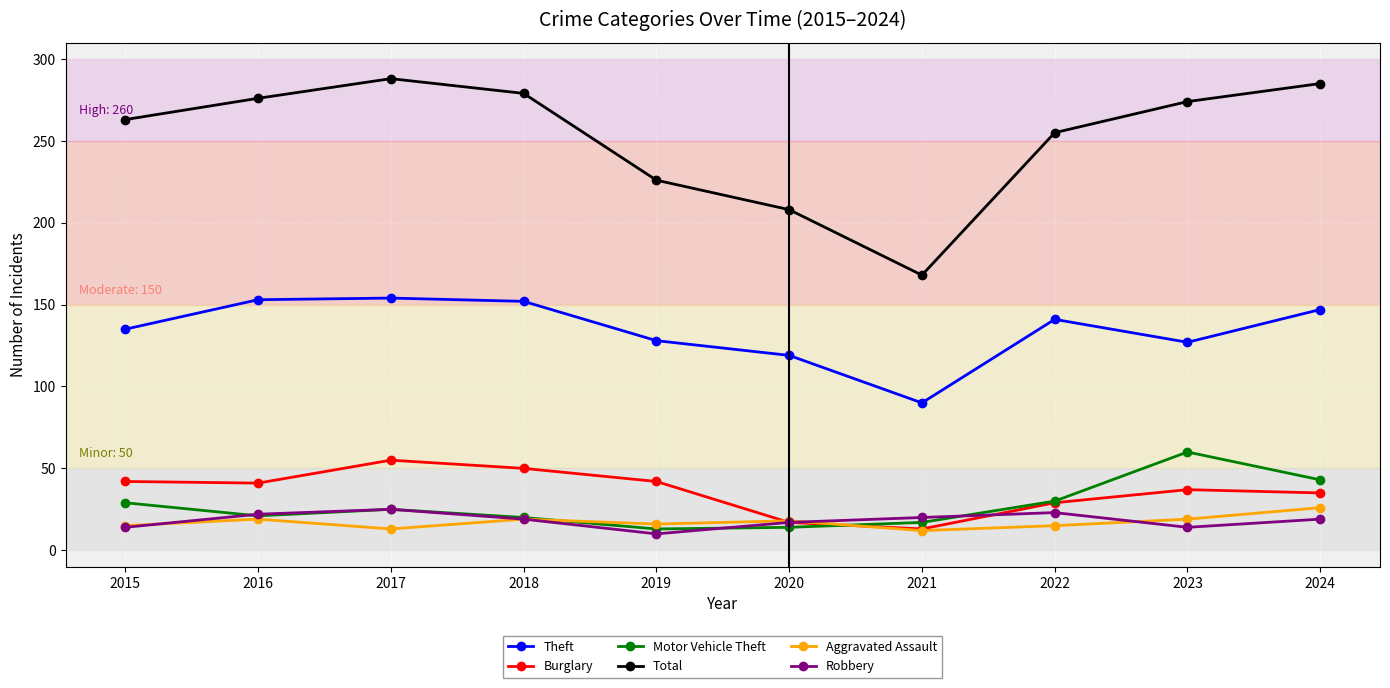

What is the sum of the Total values at 2022 and 2015?

518